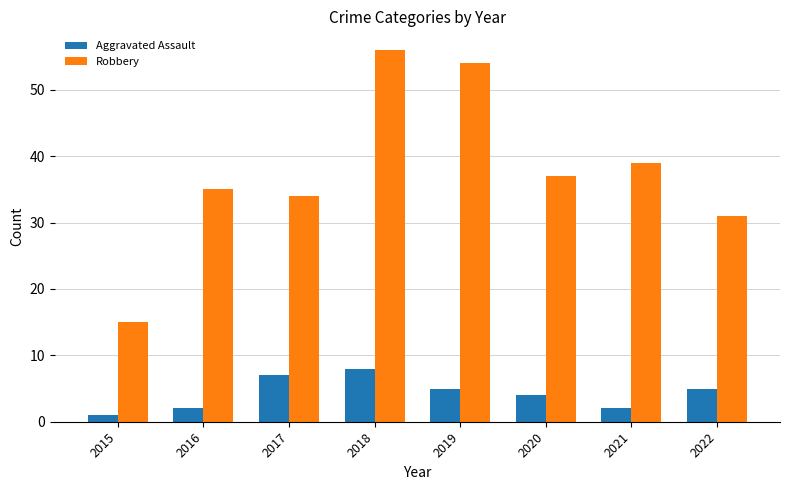

What is the sum of the Aggravated Assault values at 2022 and 2018?

13